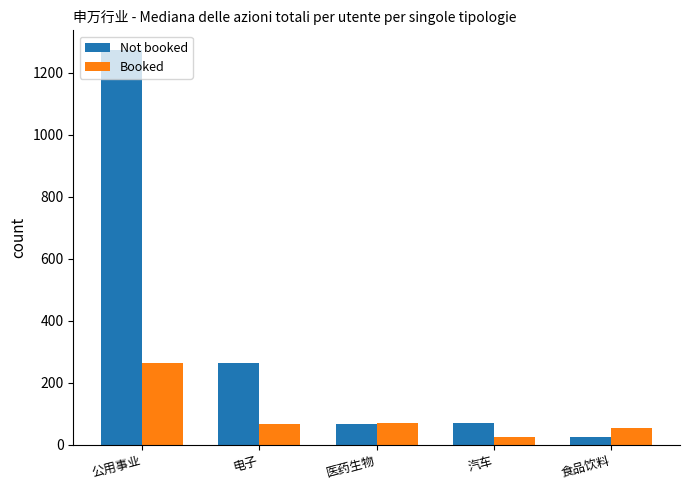

Which series has the widest spread of values?

Not booked